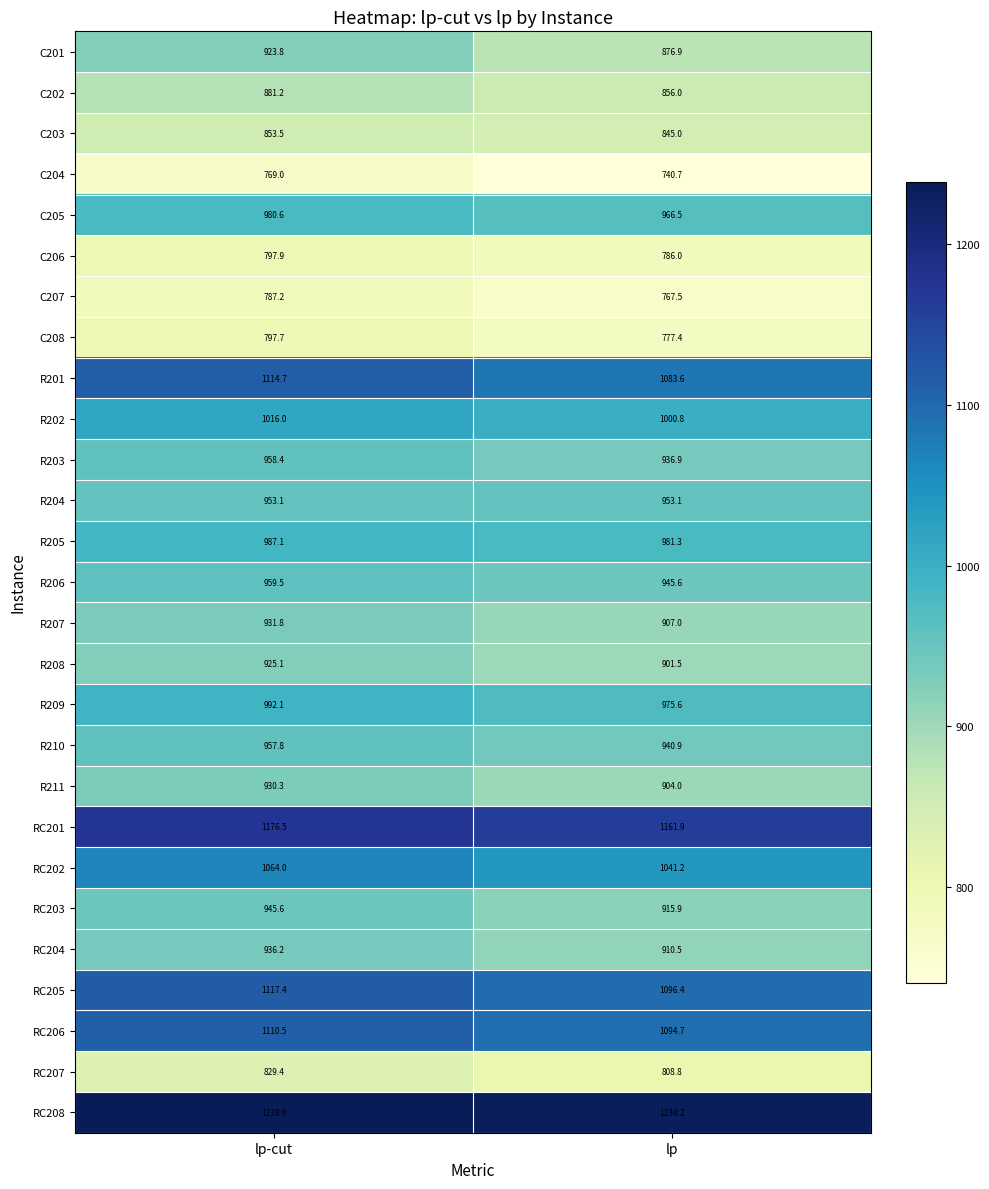

At how many categories does at least one series exceed 1197?

2